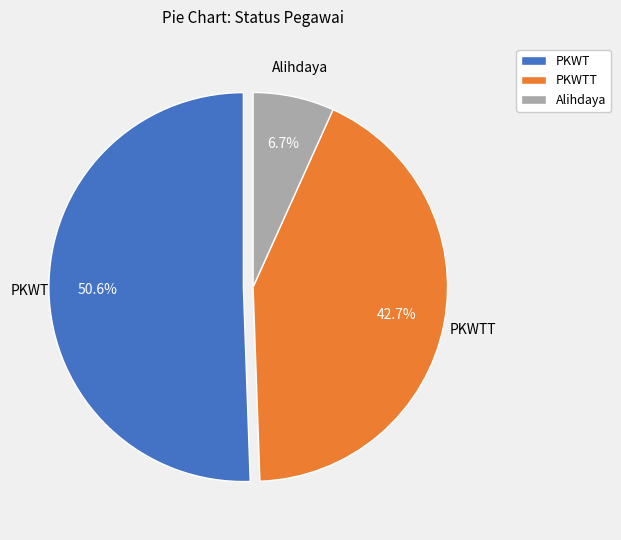

To the nearest percent, what percentage of the pie is PKWT?

51%